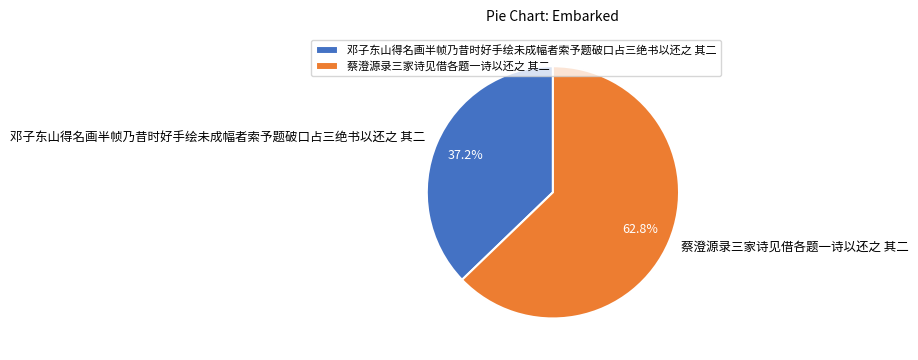

To the nearest percent, what is the average slice percentage?

50%